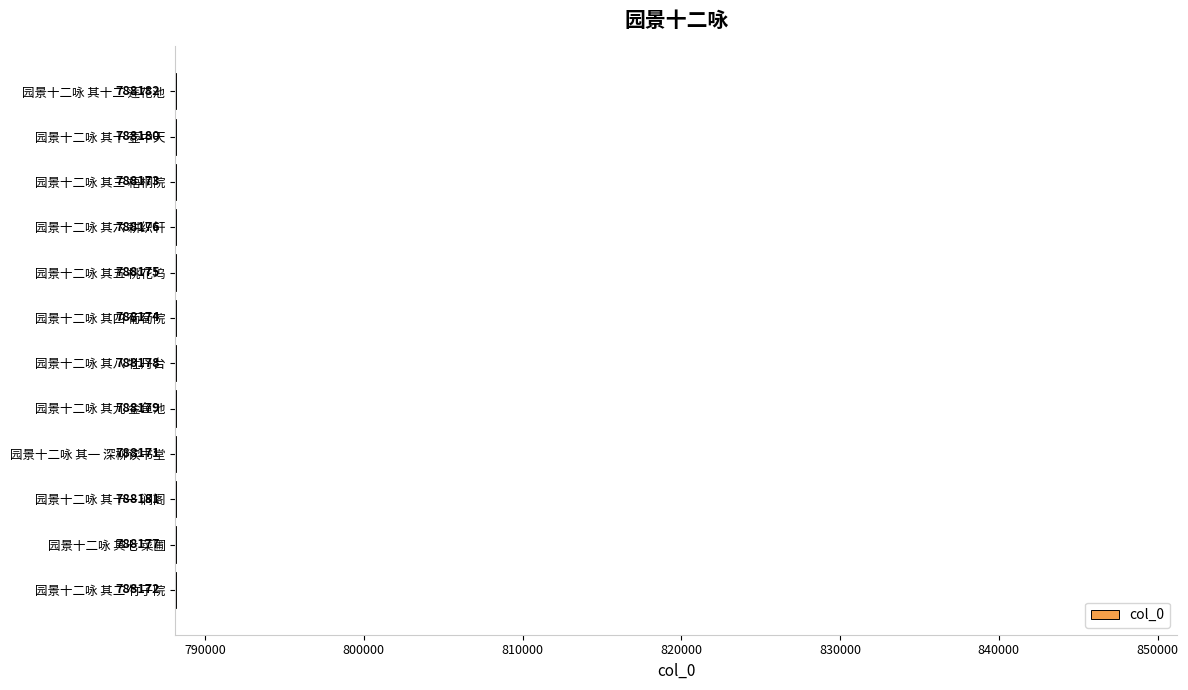

Read the value at 园景十二咏 其六 耕织轩, to the nearest 5.

788175